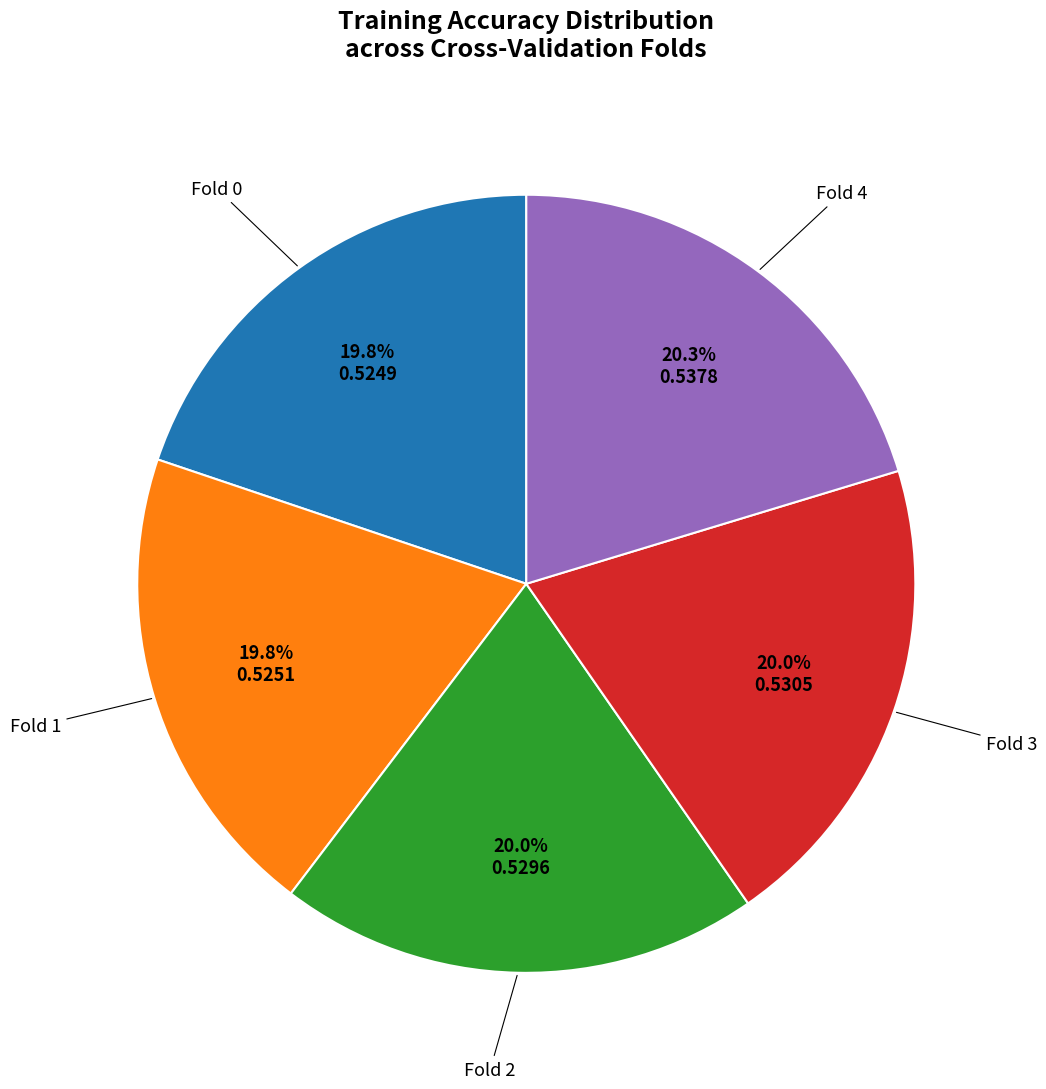

Is there any slice that represents more than half of the pie?

No